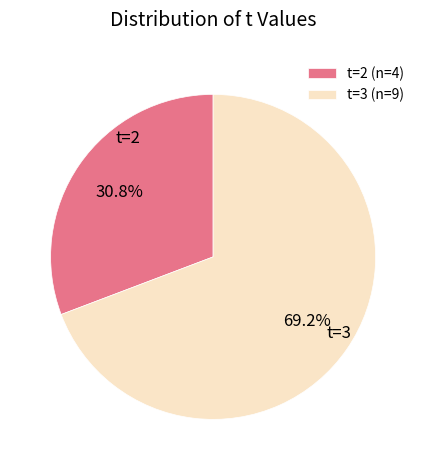

Is the sum of t=2 (n=4) and t=3 (n=9) greater than half?

Yes